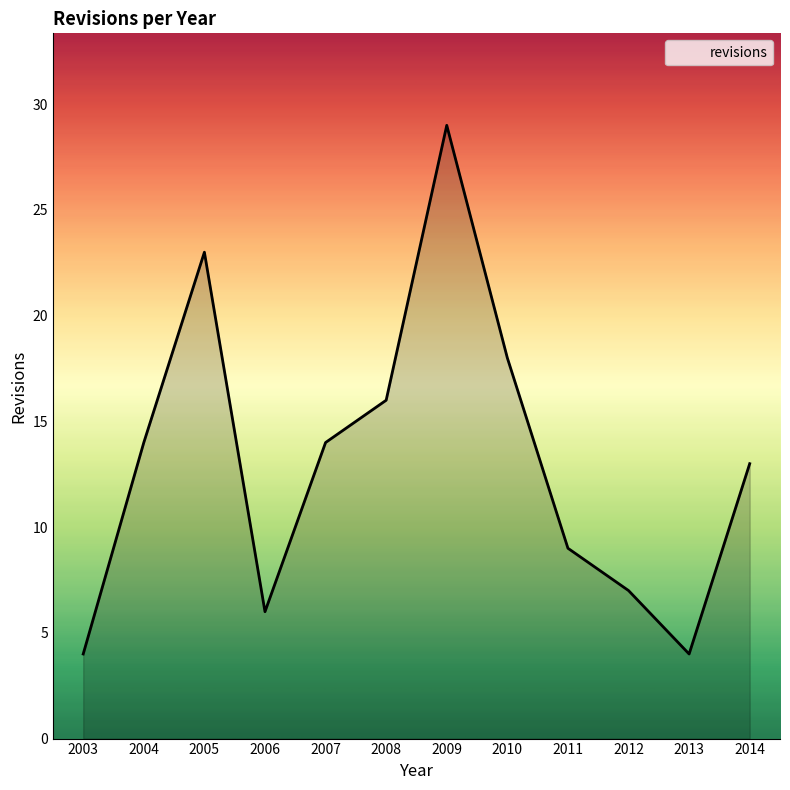

How many interior local valleys (lower than both neighbors) does the data have?

2